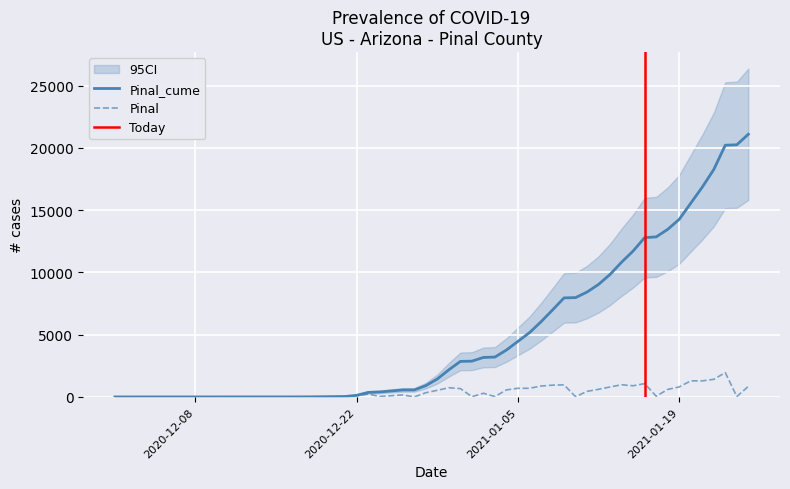

At which label does Pinal_cume first exceed 5163?

2021-01-07